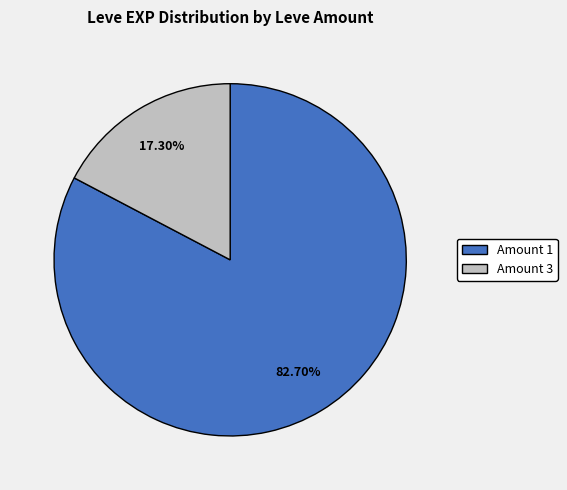

Is there any slice that represents more than half of the pie?

Yes